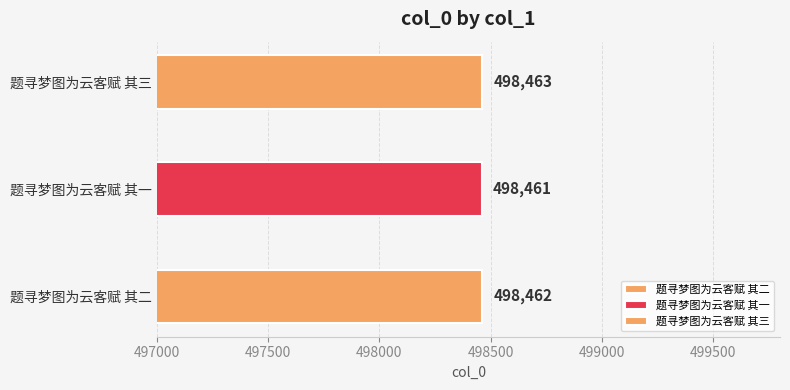

Which category has the lowest value across all series?

题寻梦图为云客赋 其一